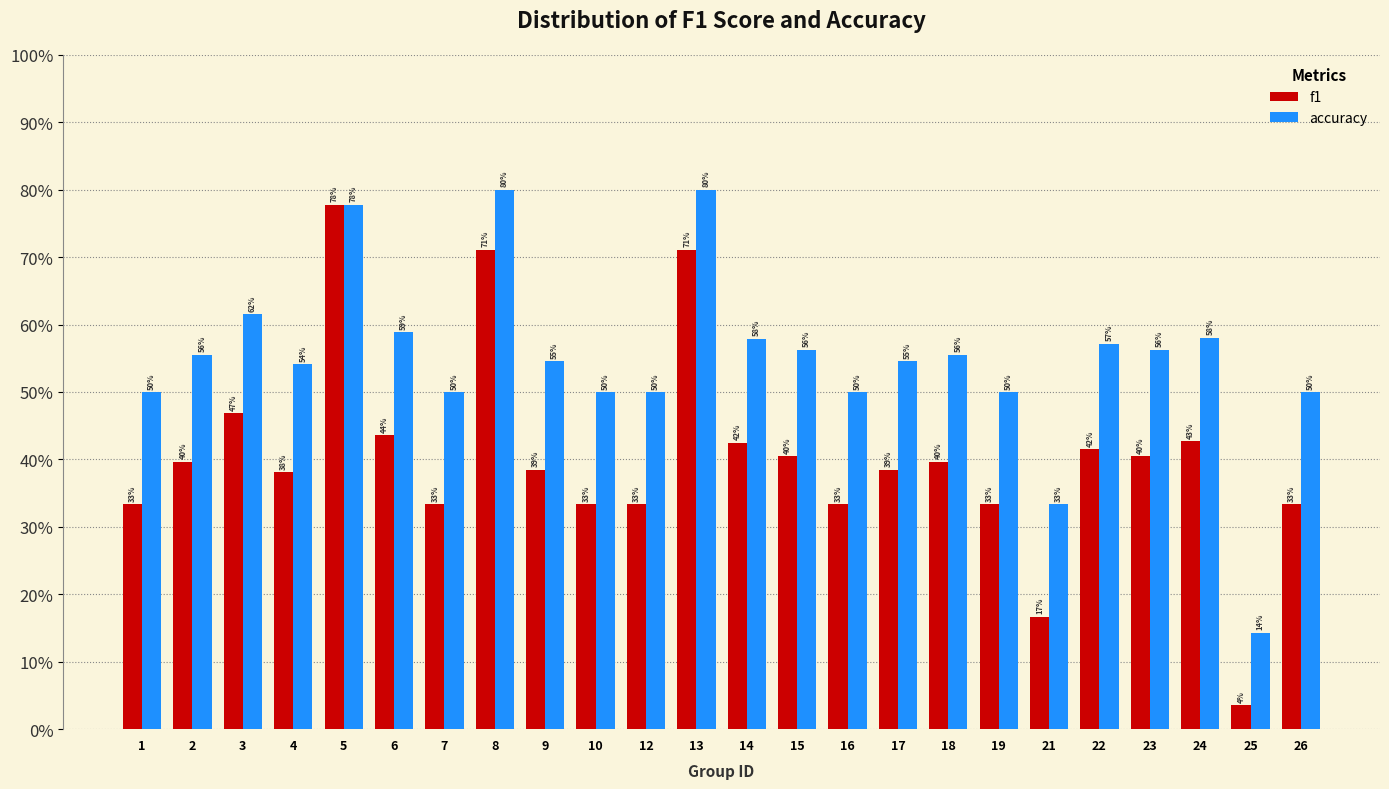

Does the chart contain stacked bars?

No